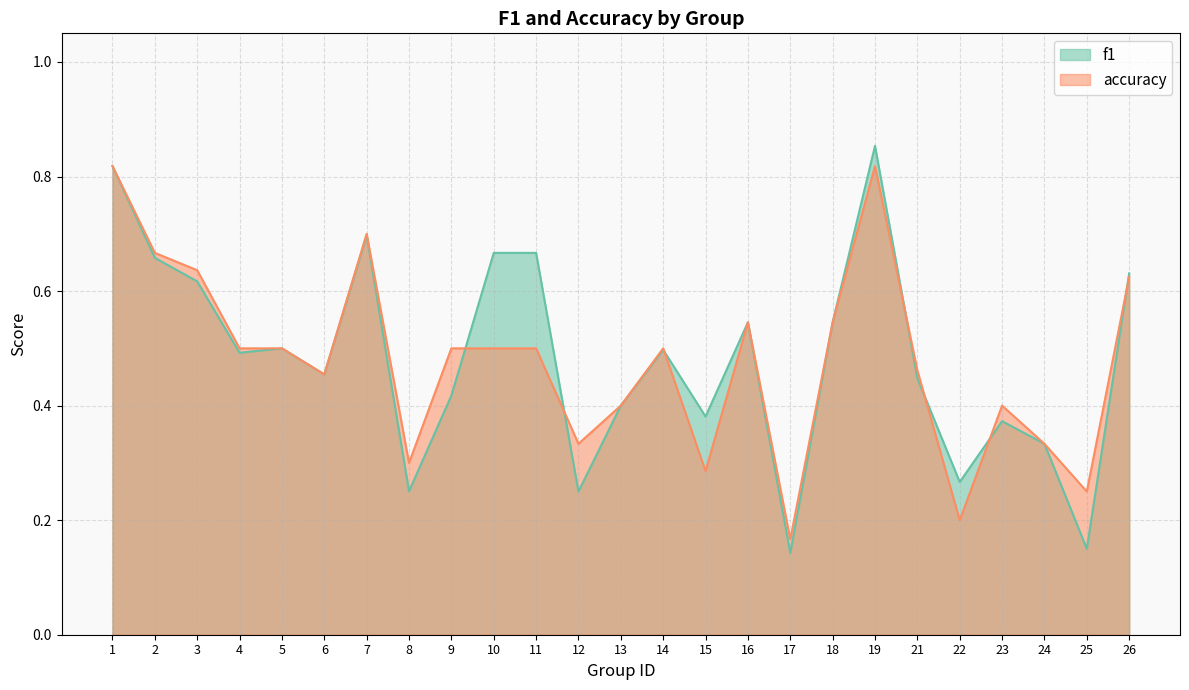

True or false: f1 has a value of 0.9 at 10.

False